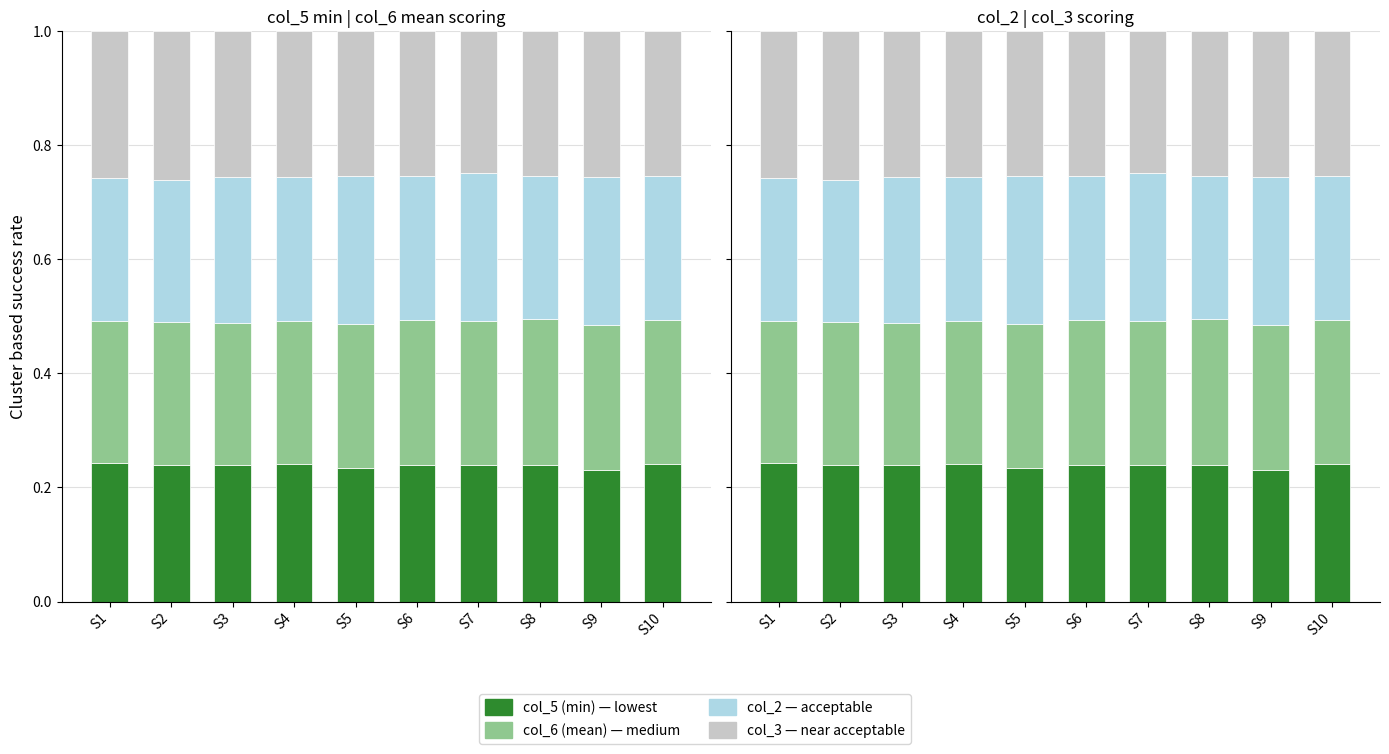

What is the average value of the col_5 (min) series?

0.2